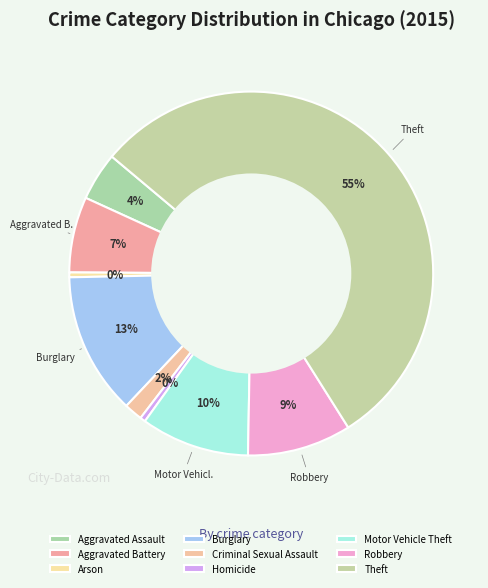

To the nearest percent, what is the average slice percentage?

11%